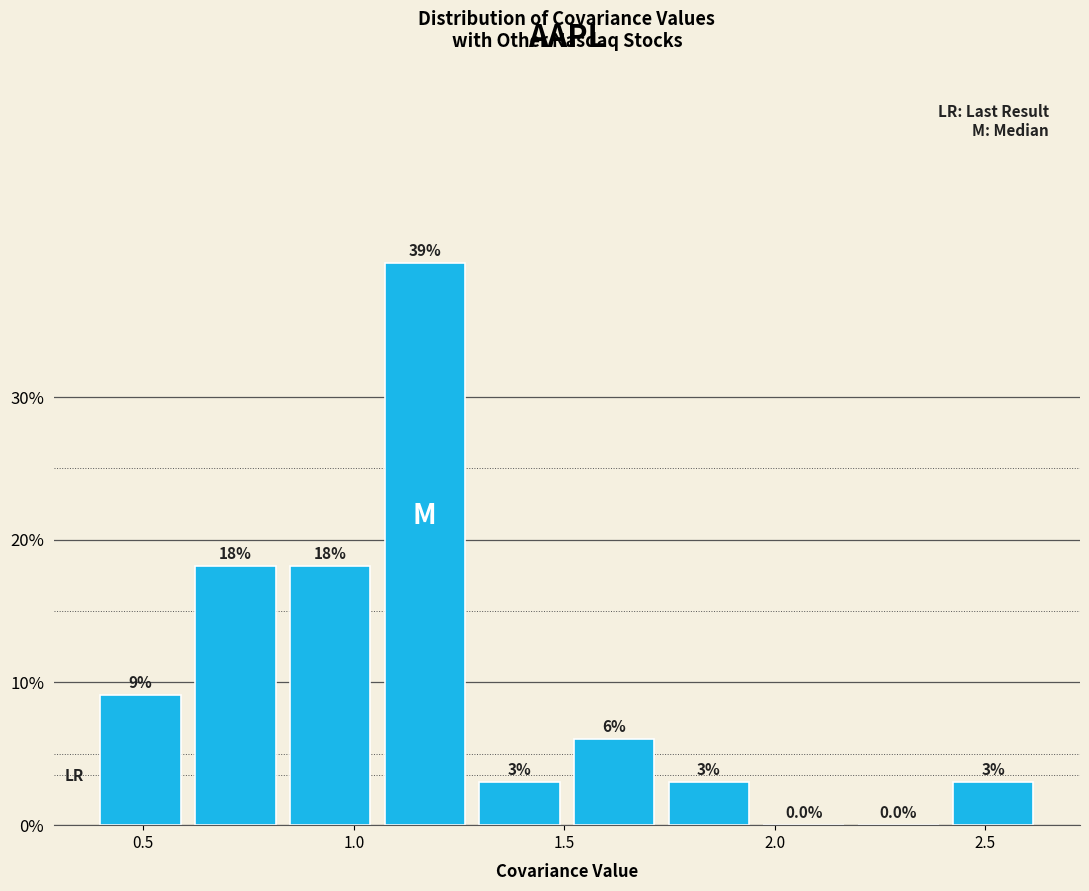

Which range on the x-axis has the tallest bar?

1.05 to 1.30